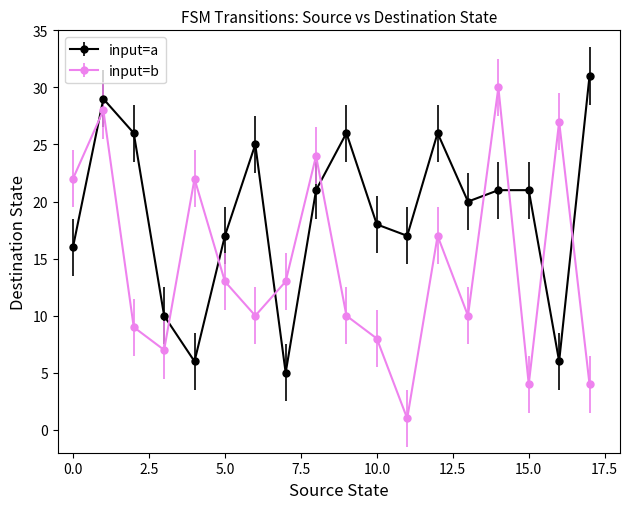

True or false: input=a has more than 0 interior local peaks.

True